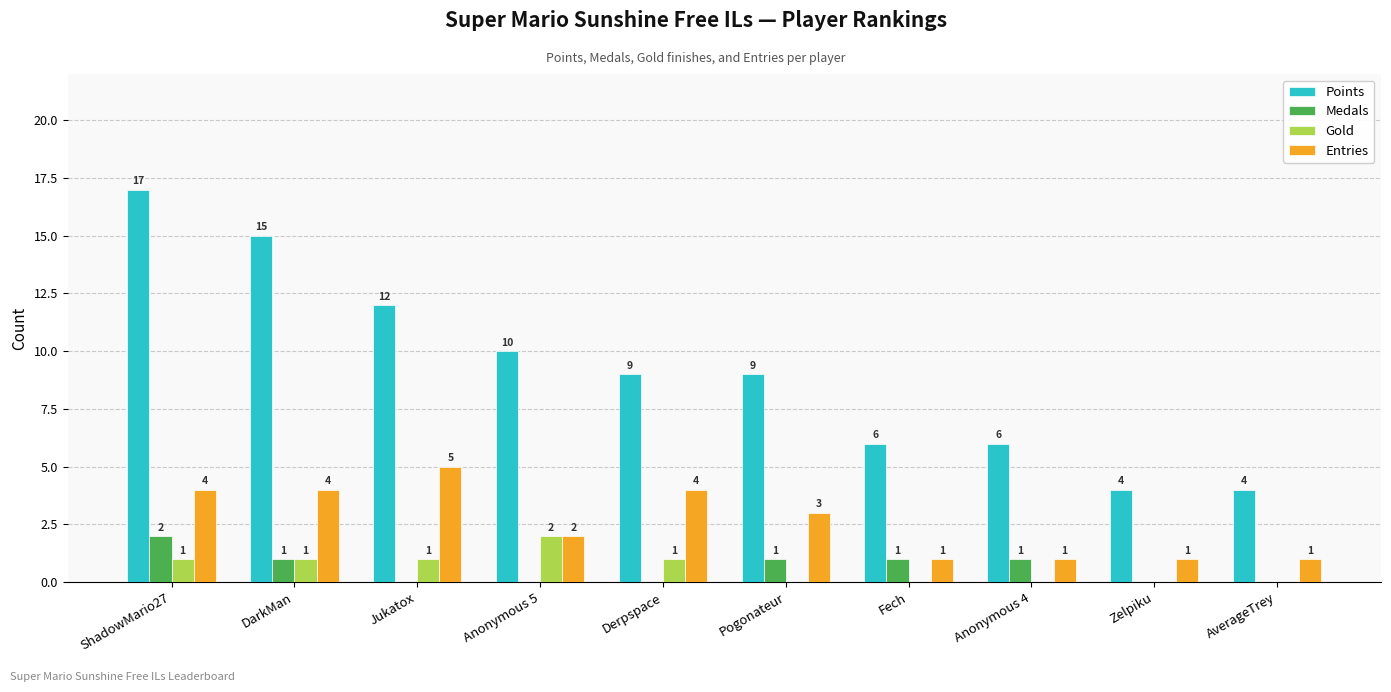

What is the sum of all Points values?

92